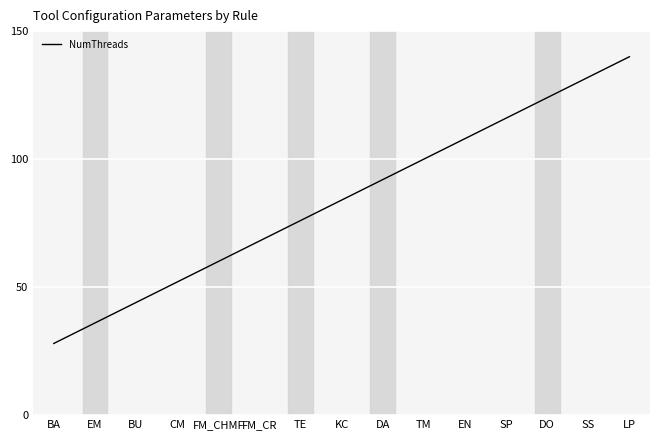

True or false: the data shows 60.1 at EM.

False